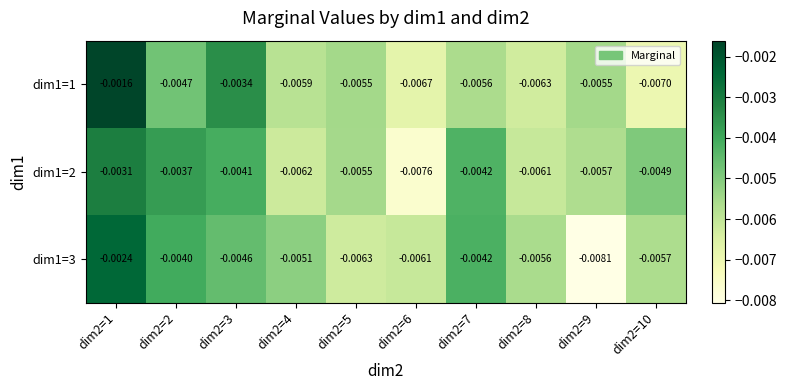

Is the value of dim1=3 at dim2=2 greater than the value of dim1=2 at dim2=7?

Yes